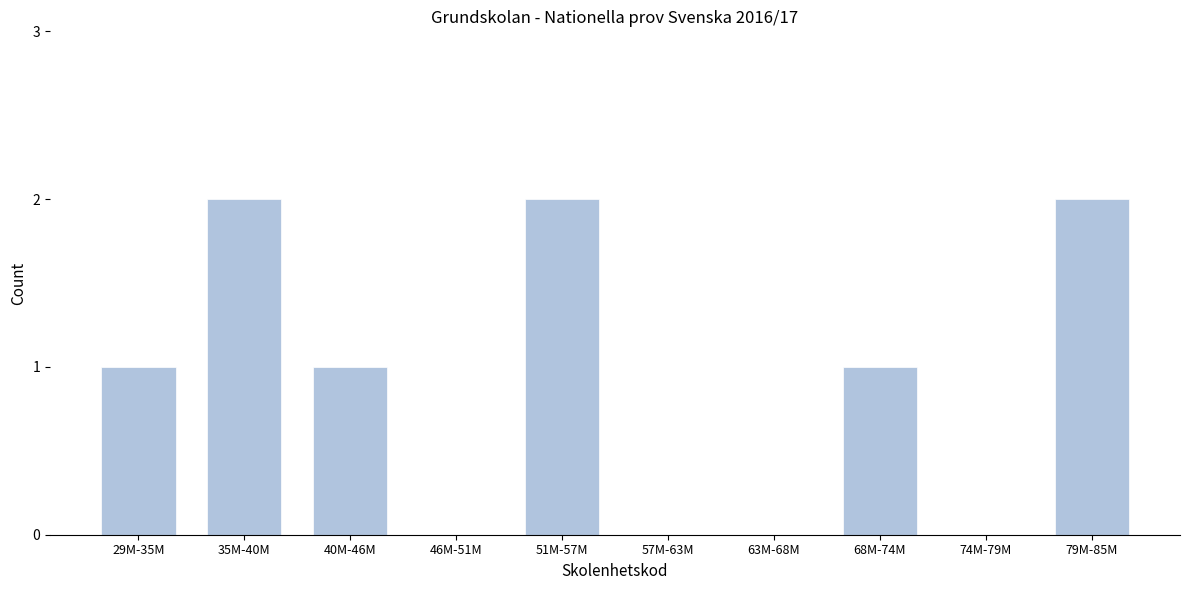

Reading left to right, extract all data points from this chart.

29M-35M=1	35M-40M=2	40M-46M=1	46M-51M=0	51M-57M=2	57M-63M=0	63M-68M=0	68M-74M=1	74M-79M=0	79M-85M=2